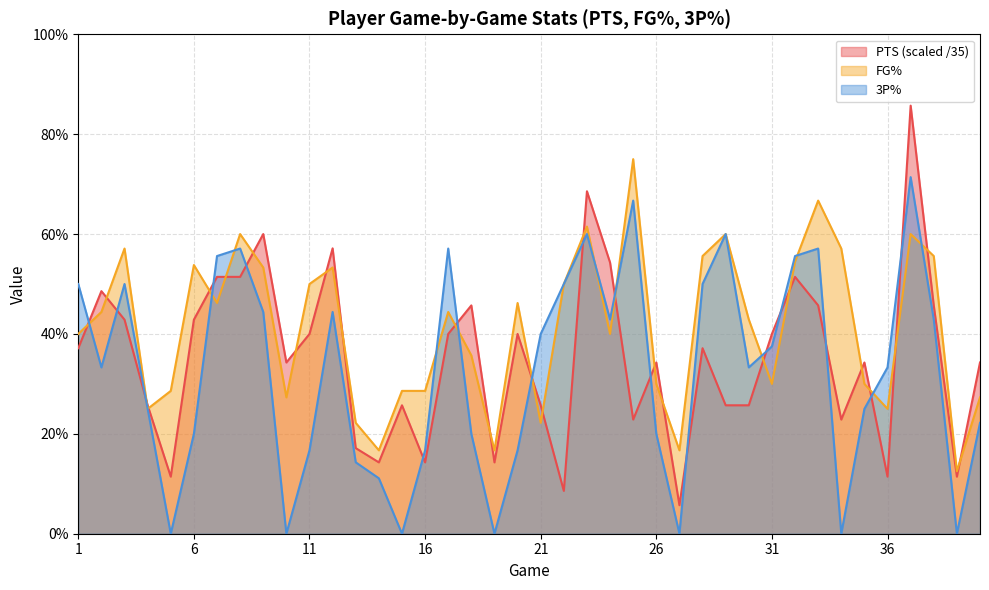

True or false: 3P% has a value of 0.0 at 27.

True